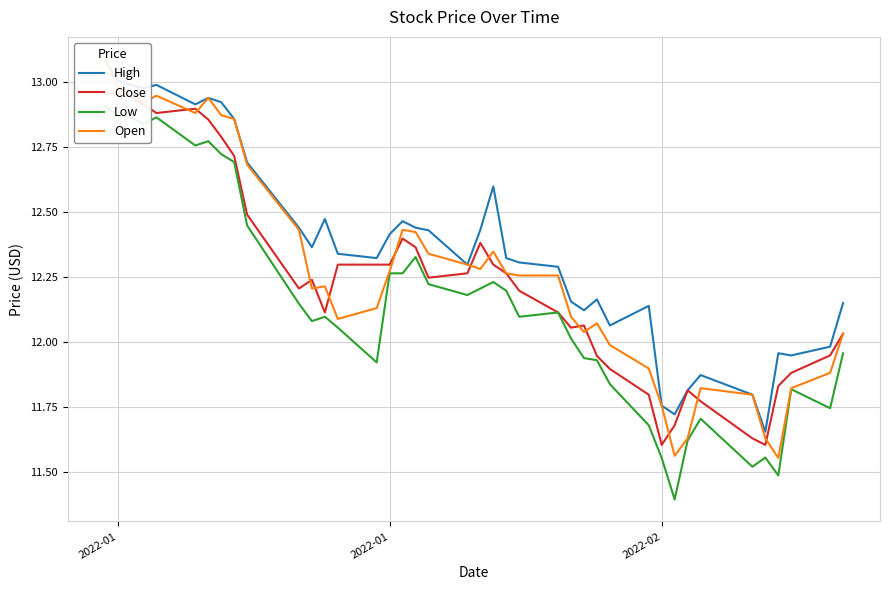

True or false: Open has a value of 2.8 at 36.

False